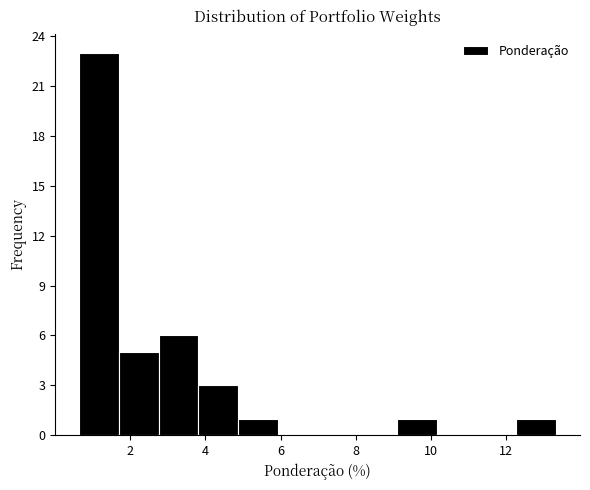

What is the height of the bar covering 2.8 to 3.8 on the x-axis? Neither the bar edges nor the heights are printed on the chart, so give them approximately, as read against the axes.

6